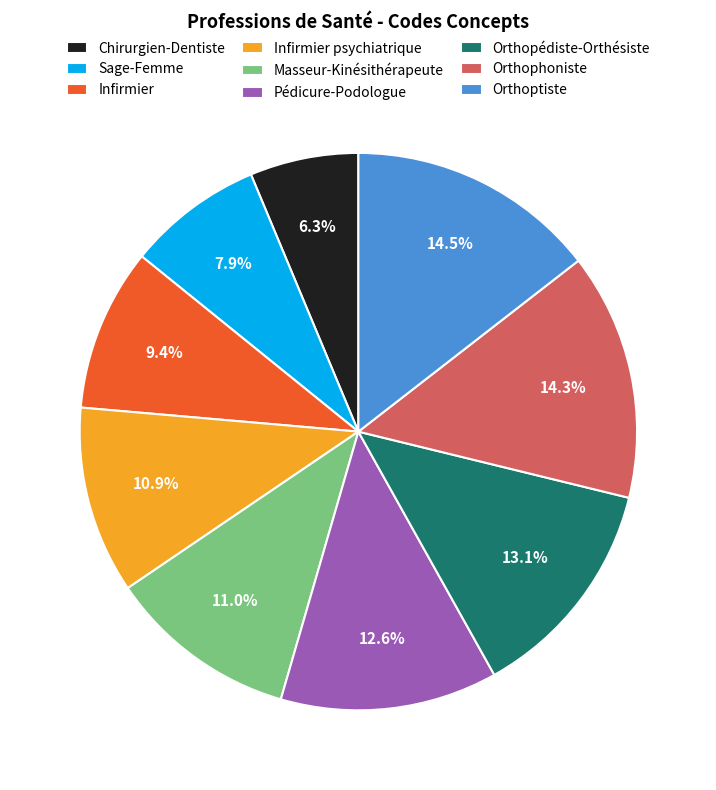

Which slice is the smallest?

Chirurgien-Dentiste